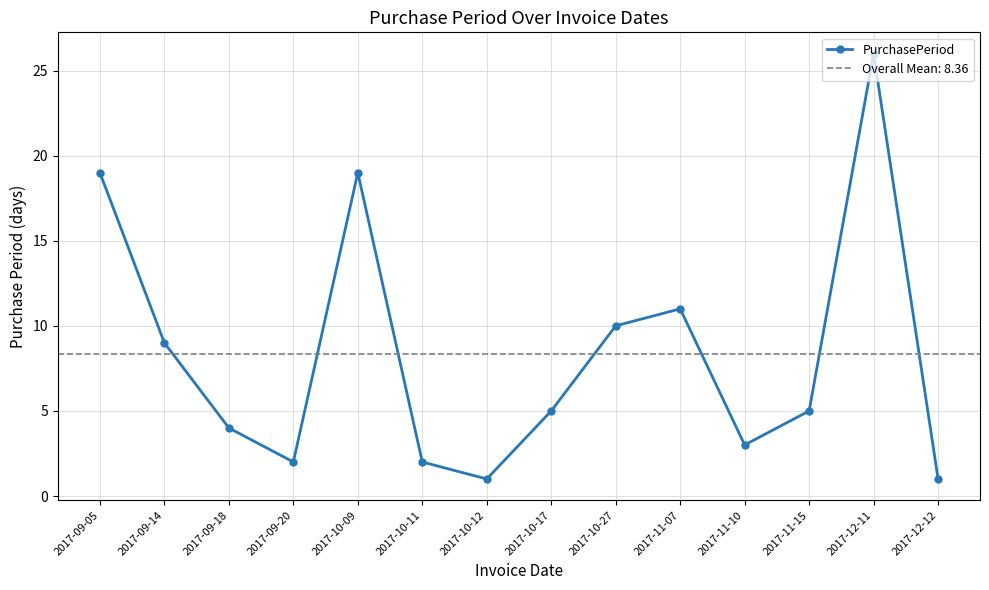

Reading left to right, list all the values displayed in this chart.

2017-09-05=19	2017-09-14=9	2017-09-18=4	2017-09-20=2	2017-10-09=19	2017-10-11=2	2017-10-12=1	2017-10-17=5	2017-10-27=10	2017-11-07=11	2017-11-10=3	2017-11-15=5	2017-12-11=26	2017-12-12=1